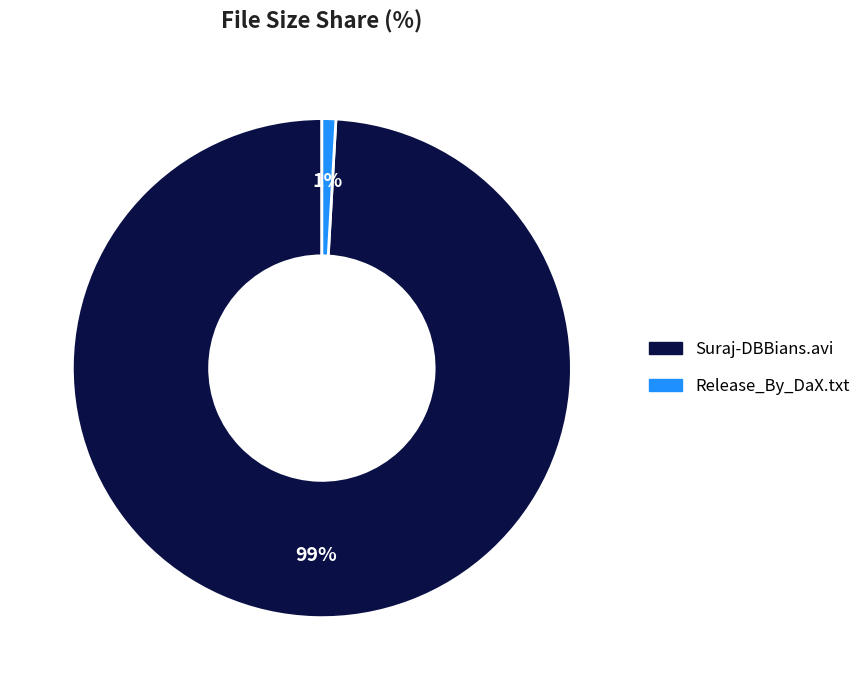

Does any single category account for the majority?

Yes